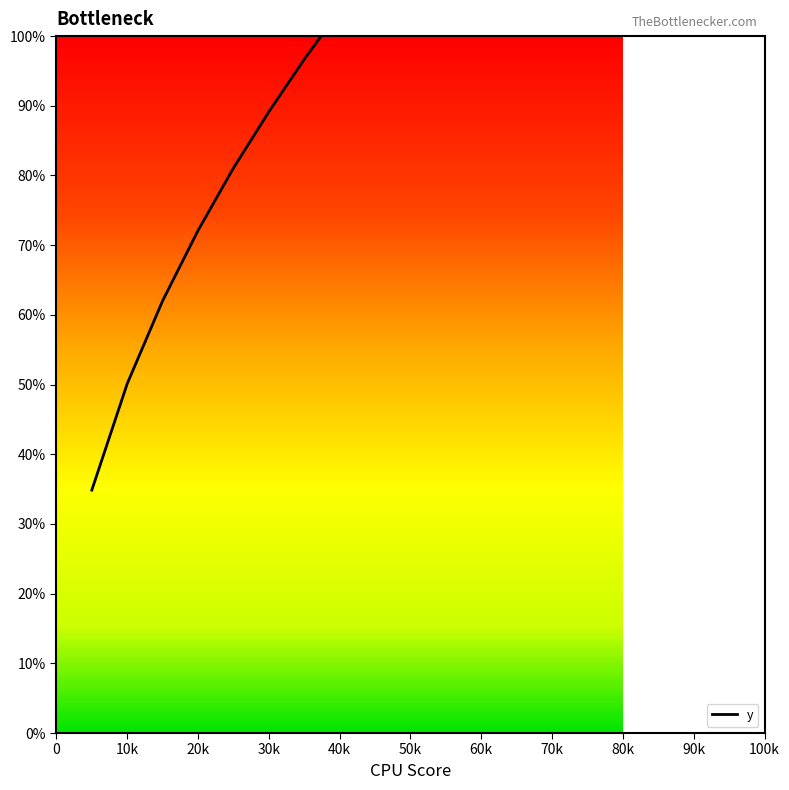

True or false: the data has more than 0 interior local peaks.

False